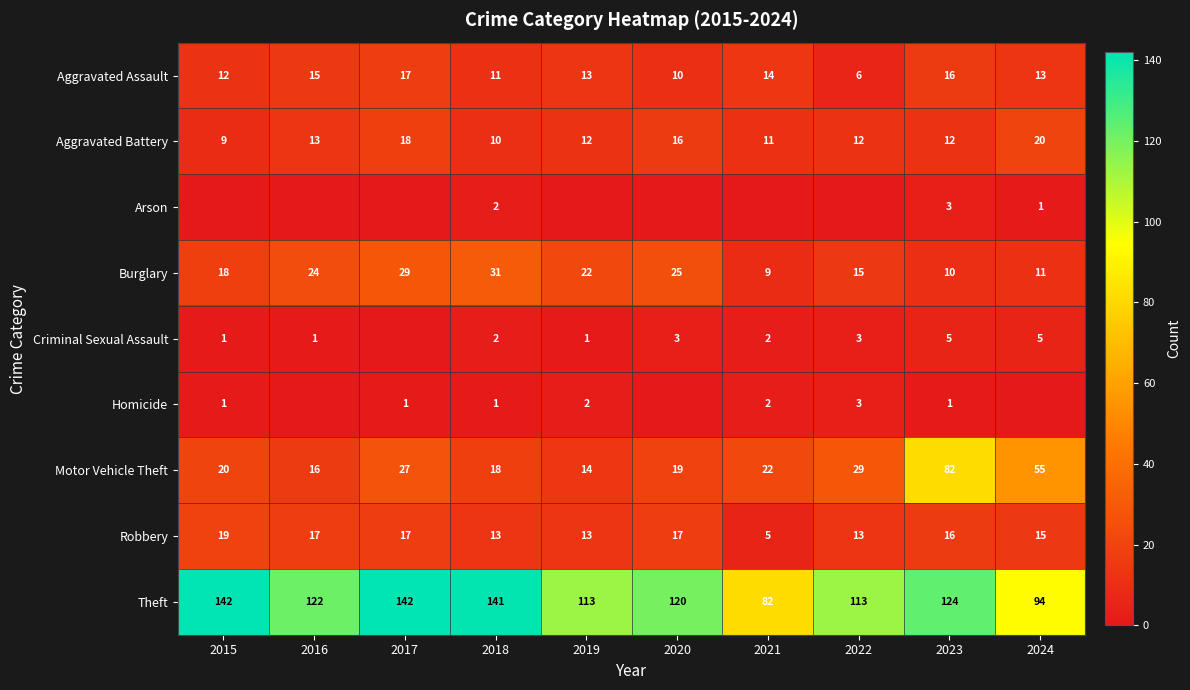

True or false: Burglary has a value of 30 at 2015.

False